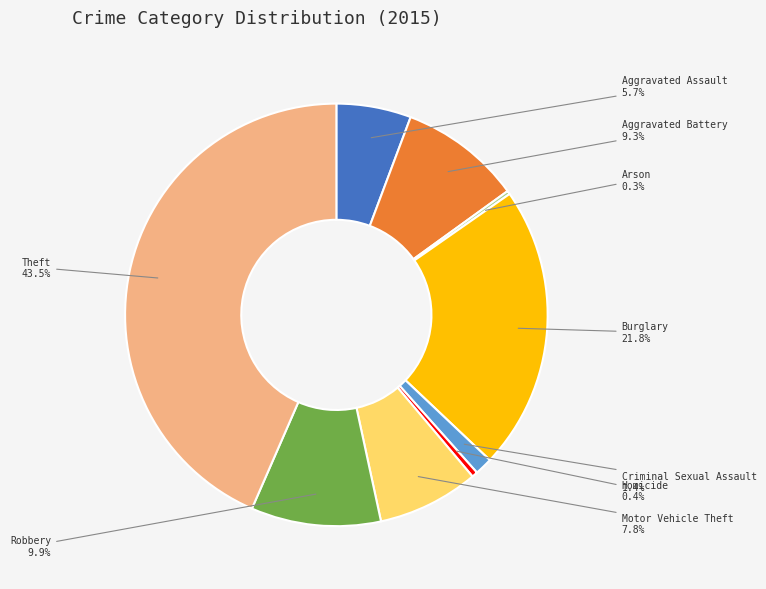

To the nearest percent, what is the average slice percentage?

11%